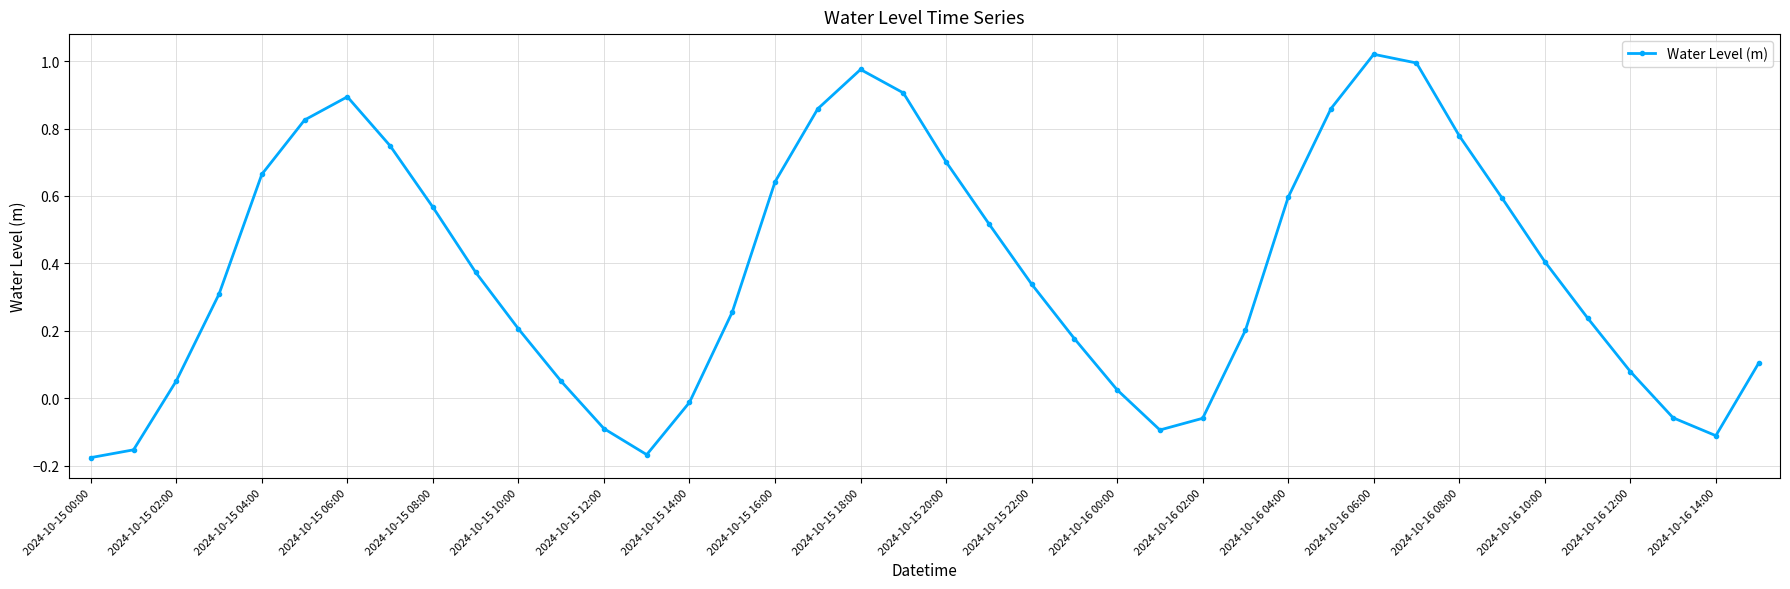

True or false: the data has more than 1 interior local peaks.

True